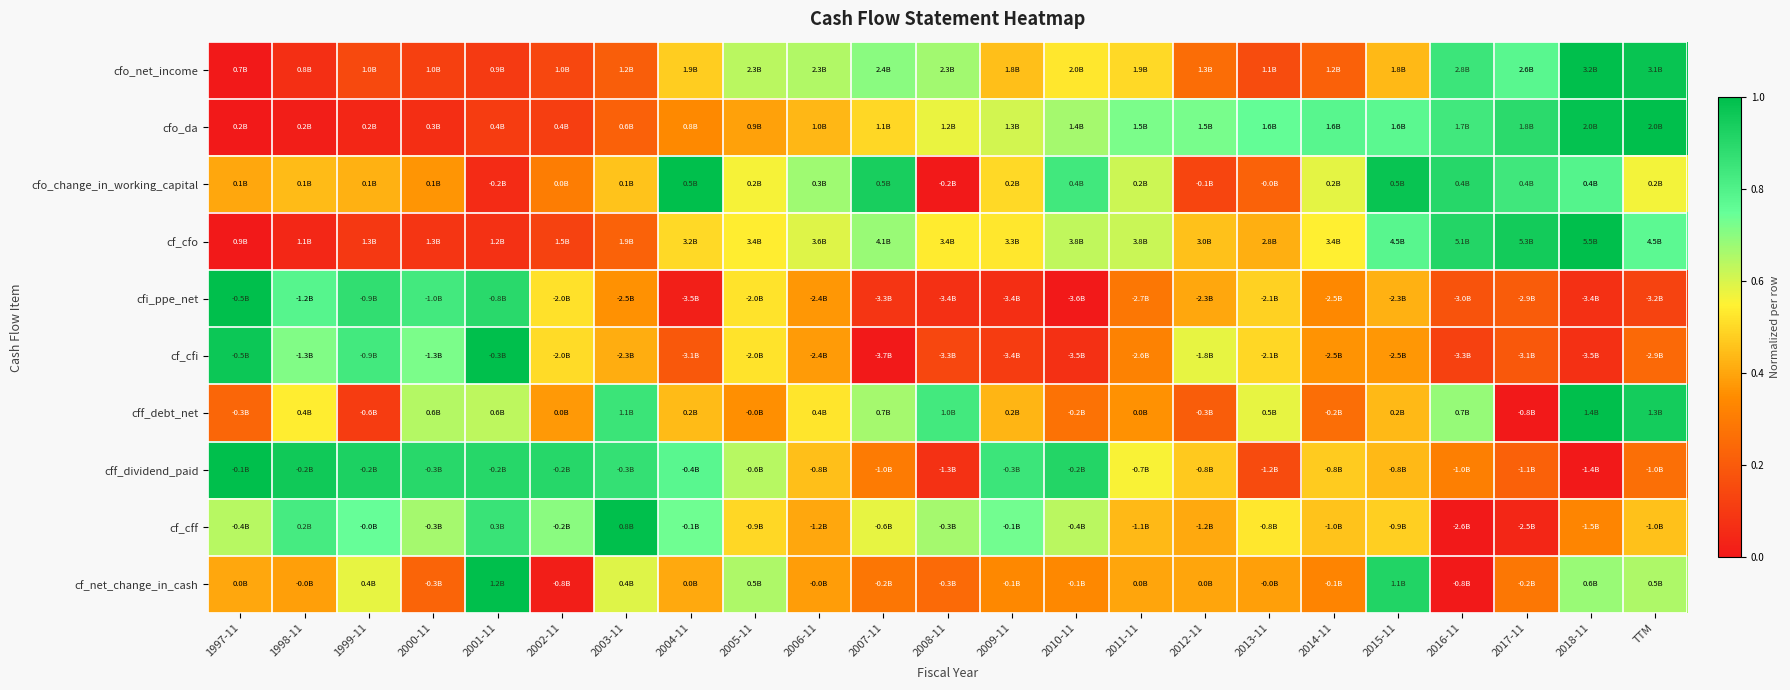

Count the number of categories in the chart.

23